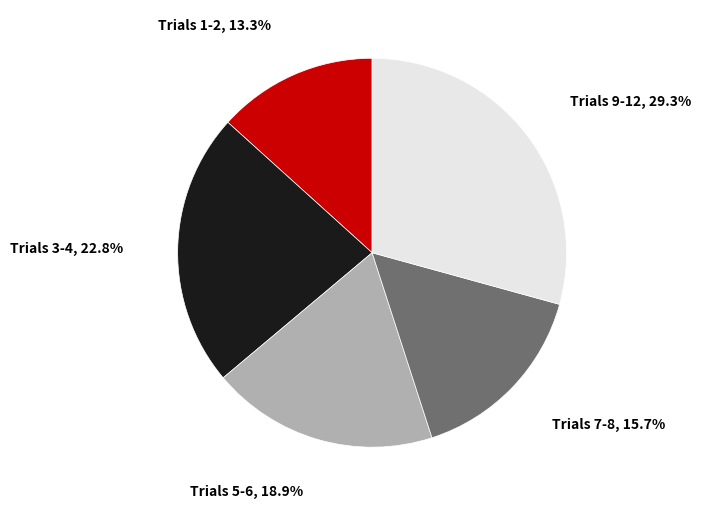

Does any single category account for the majority?

No